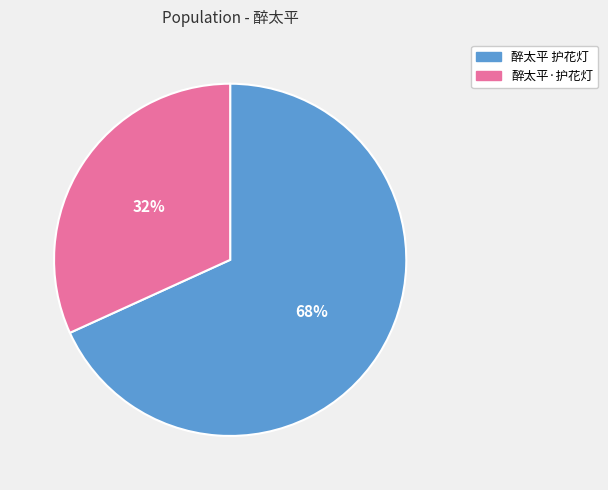

Is there any slice that represents more than half of the pie?

Yes